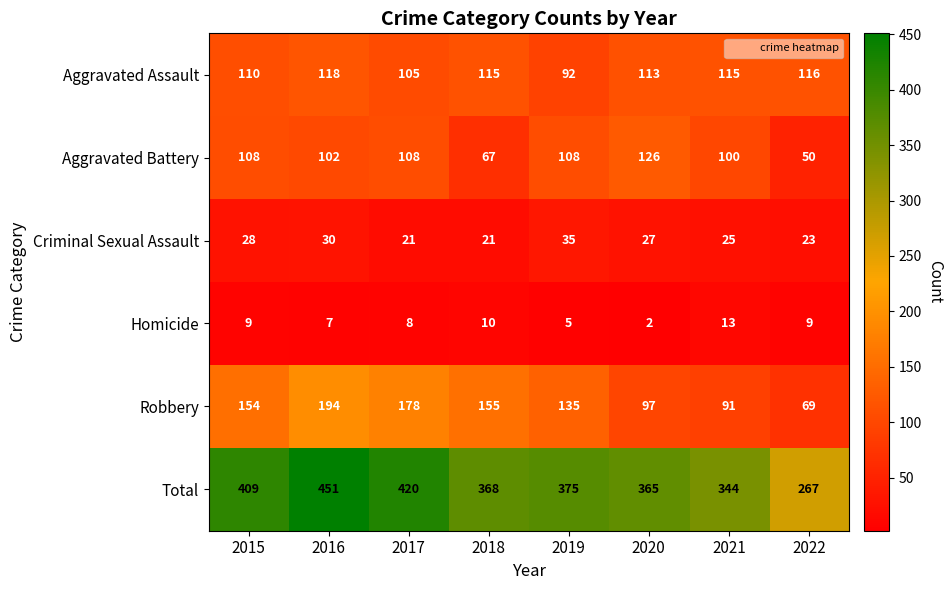

Which series has the largest range (max minus min)?

Total